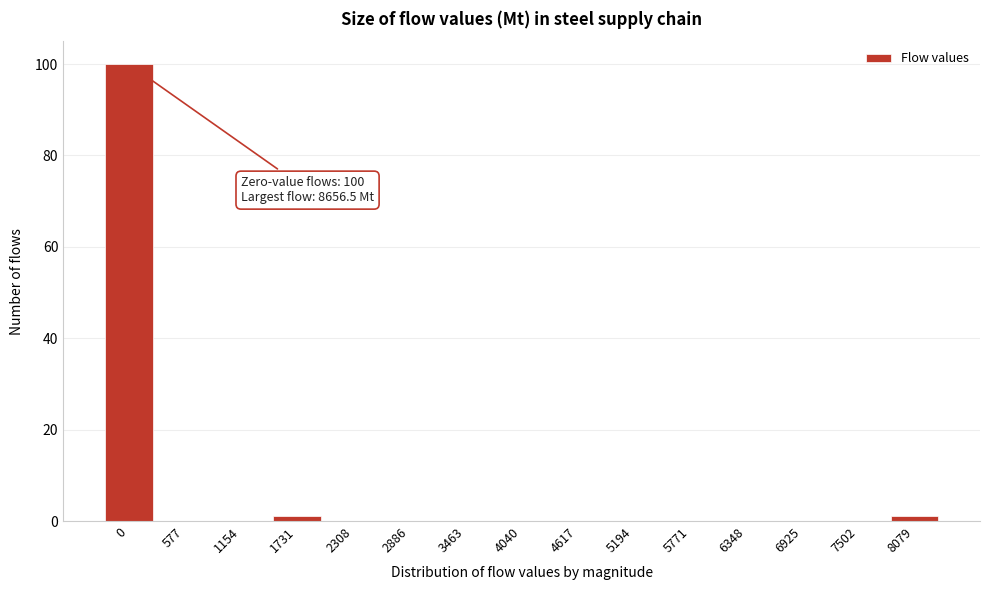

Reading left to right, what are all the values shown in this chart?

0=100	577=0	1154=0	1731=1	2308=0	2886=0	3463=0	4040=0	4617=0	5194=0	5771=0	6348=0	6925=0	7502=0	8079=1